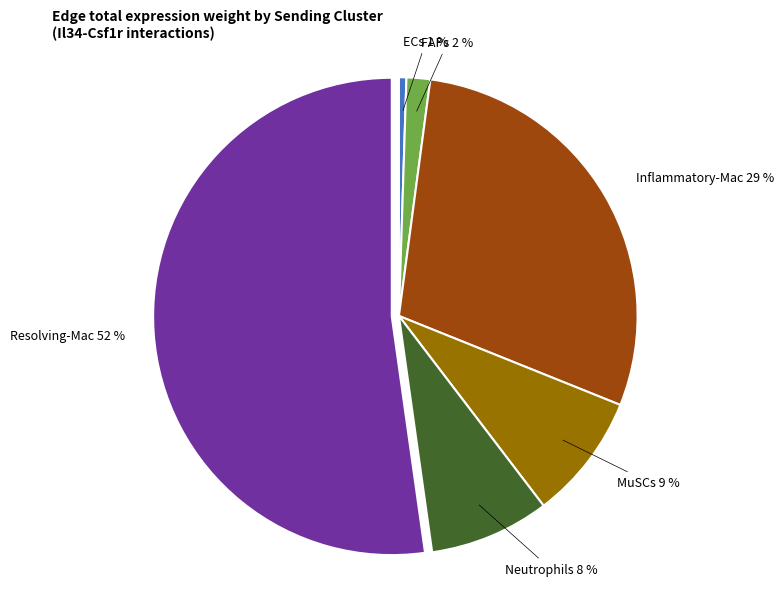

To the nearest percent, what is the average slice percentage?

17%